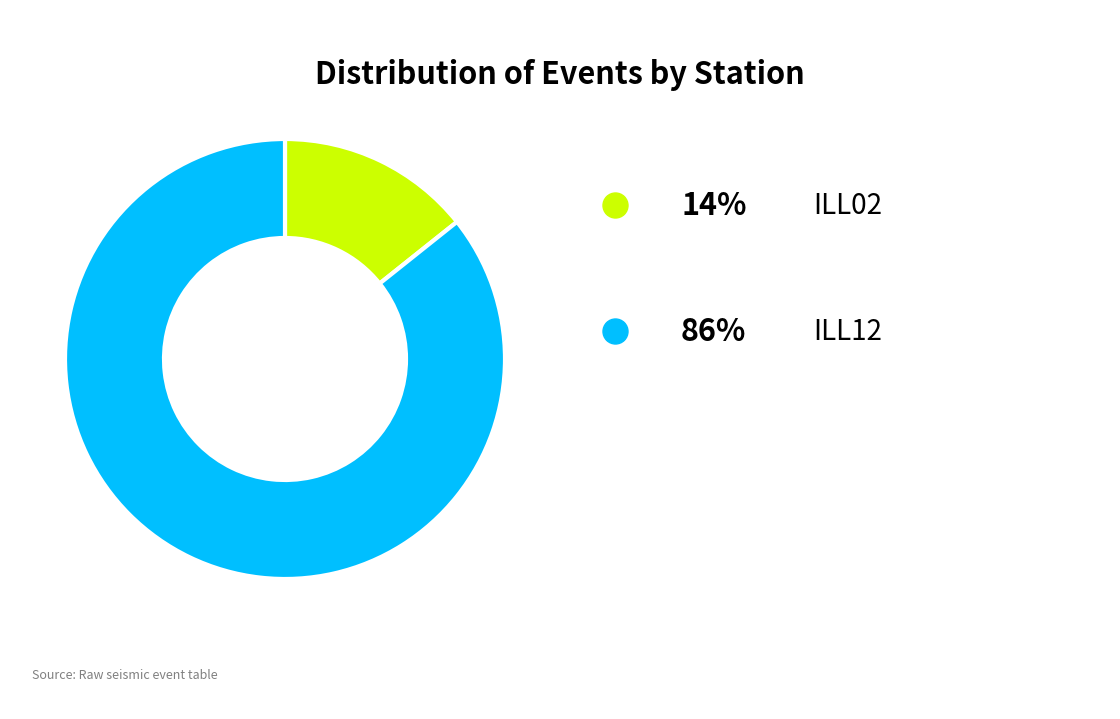

Is there a majority slice in this chart?

Yes